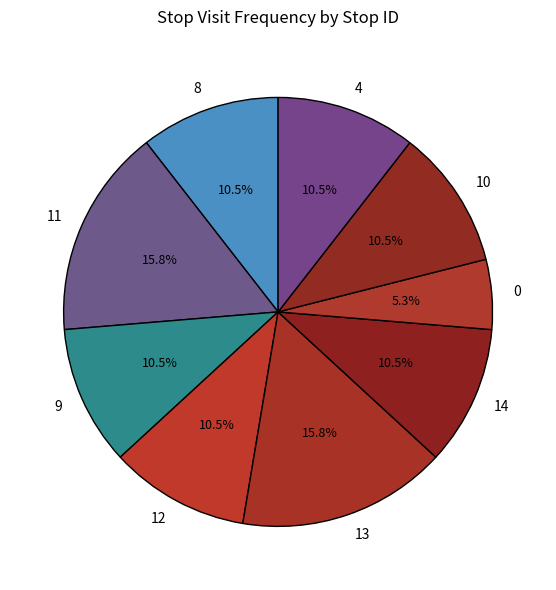

What percentage do 14 and 11 together represent?

26.3%